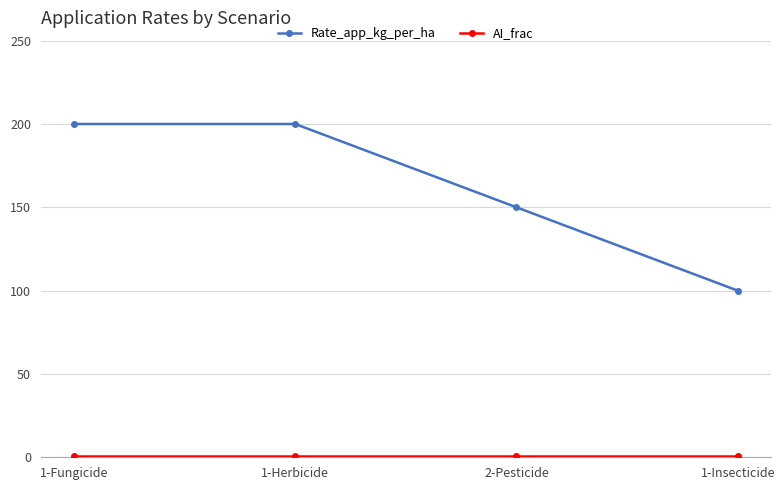

True or false: Rate_app_kg_per_ha has more than 1 points higher than both neighbors.

False